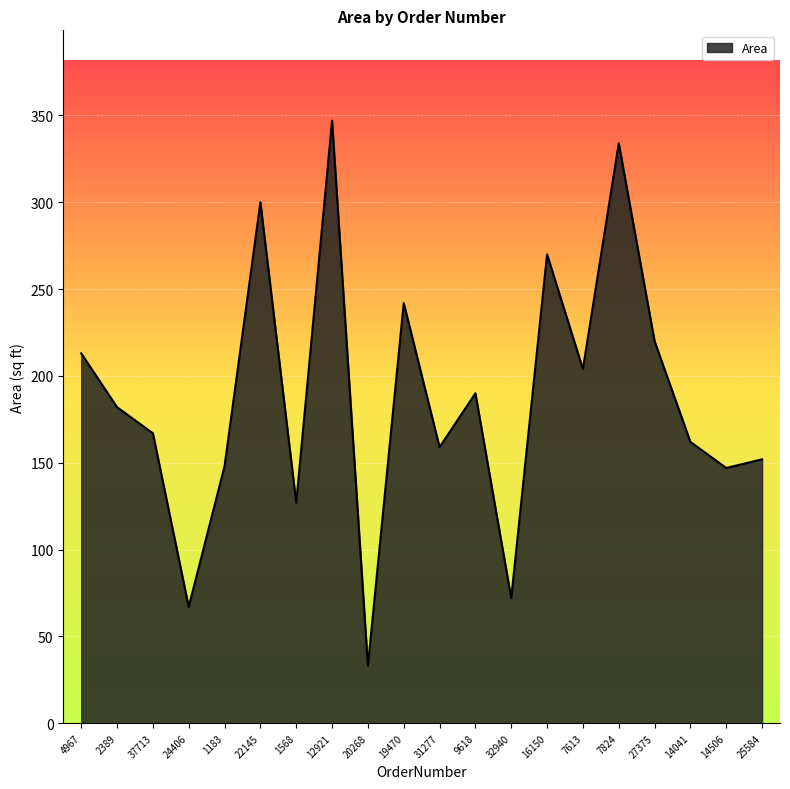

What is the minimum value shown in the chart?

33